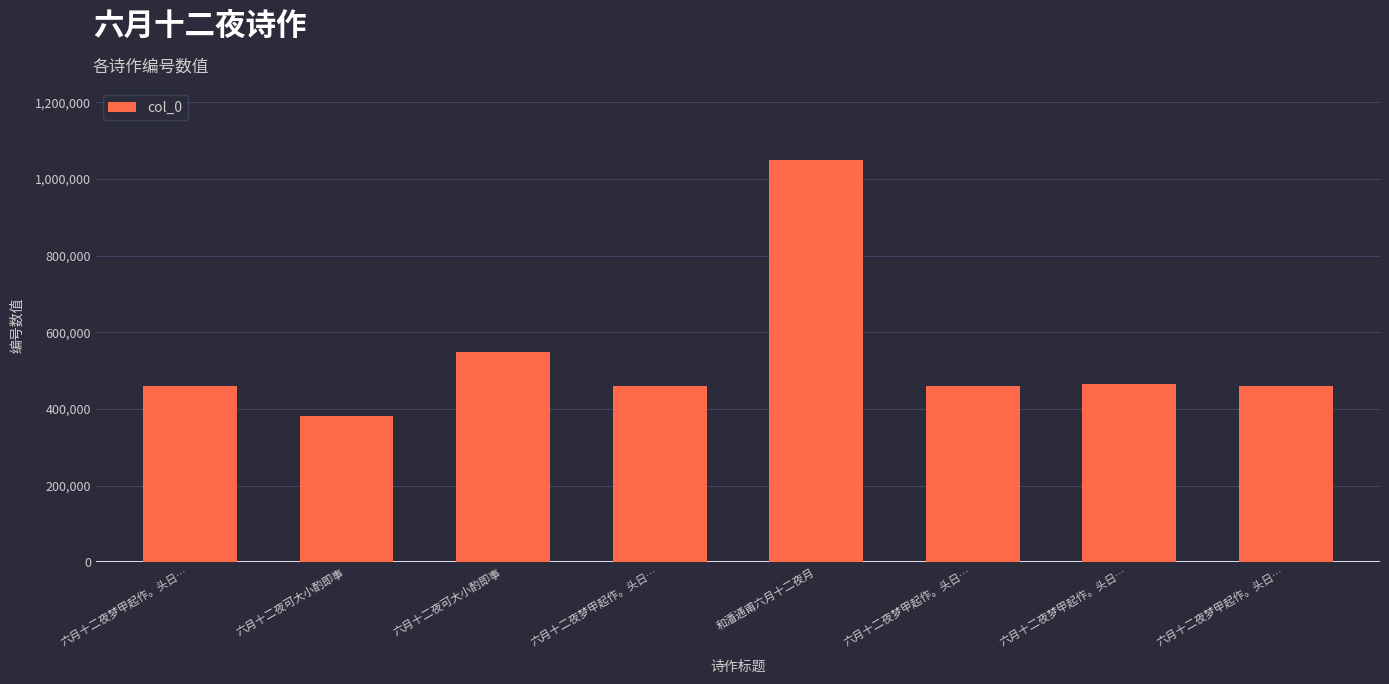

What is the label of the 8th bar from the right?

六月十二夜梦甲起作。头日…